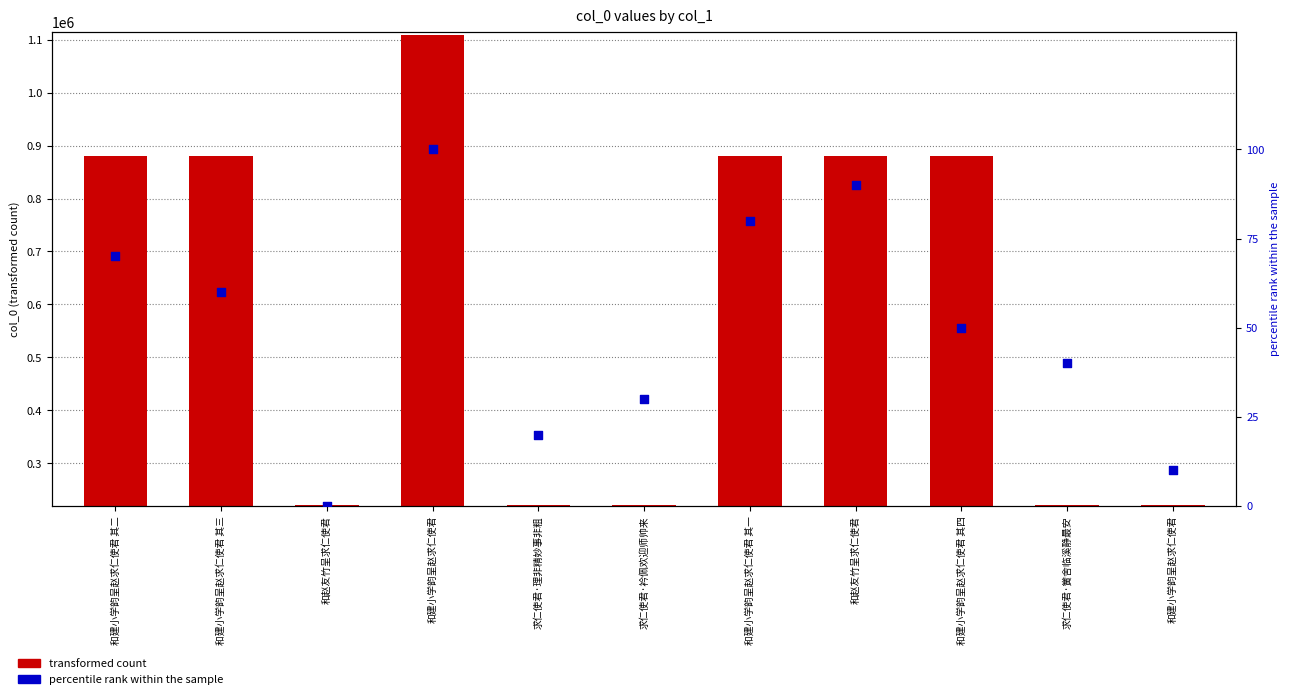

Which series has the widest spread of Y values?

col_0 value